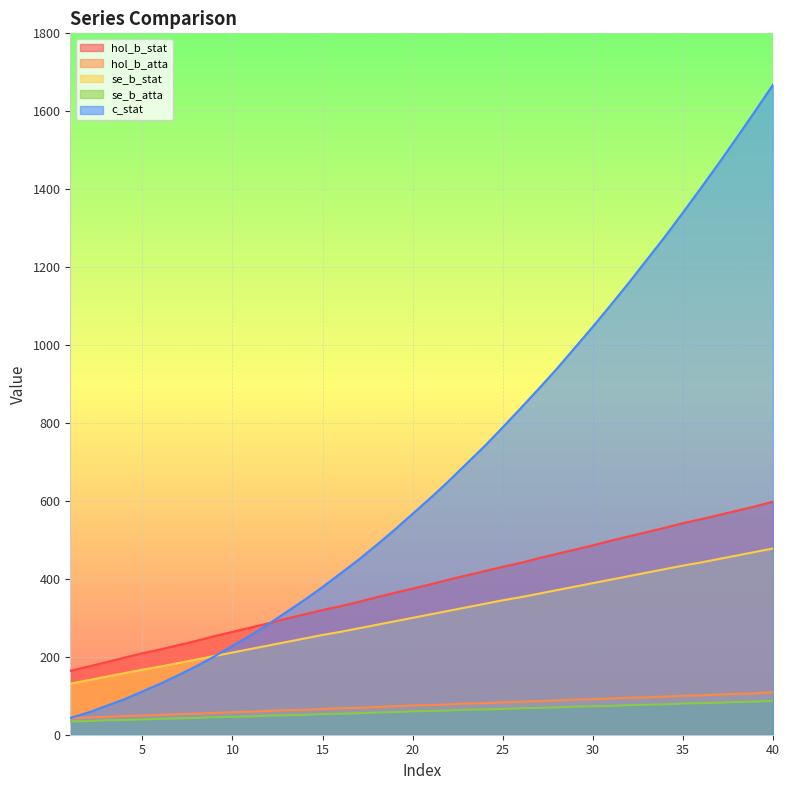

List the labels in order of se_b_stat value, smallest first.

1, 2, 3, 4, 5, 6, 7, 8, 9, 10, 11, 12, 13, 14, 15, 16, 17, 18, 19, 20, 21, 22, 23, 24, 25, 26, 27, 28, 29, 30, 31, 32, 33, 34, 35, 36, 37, 38, 39, 40